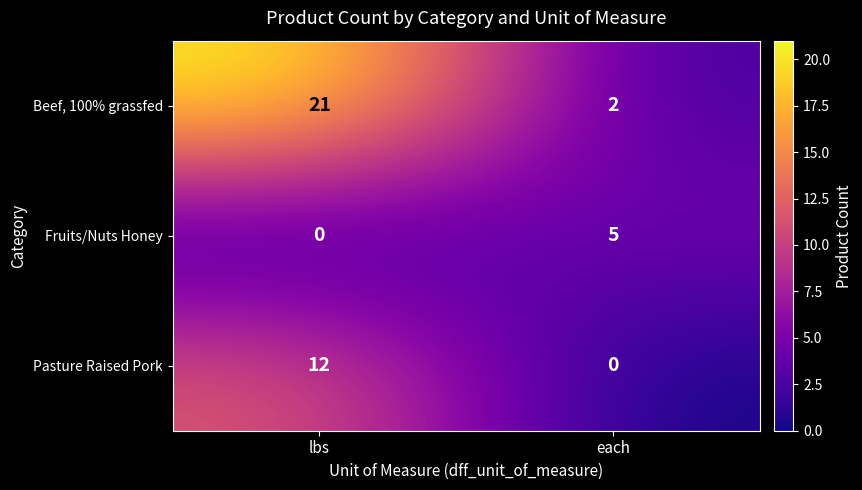

At lbs, list the series in order from largest to smallest.

Beef, 100% grassfed, Pasture Raised Pork, Fruits/Nuts Honey